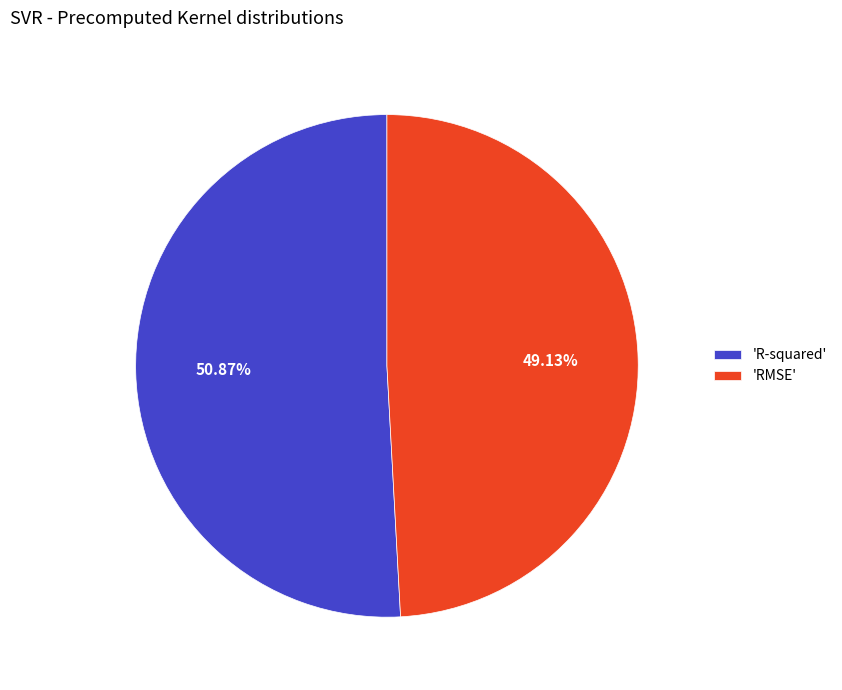

Rank the categories by value from lowest to highest.

'RMSE', 'R-squared'